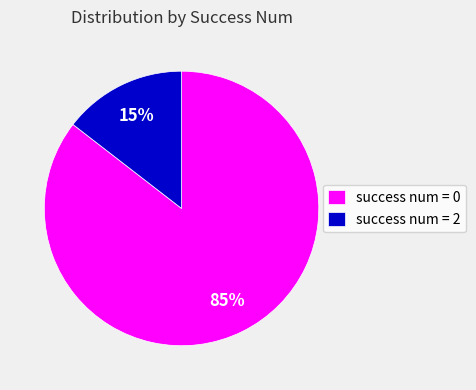

Is it true that success num = 2 is 6% of the pie?

False